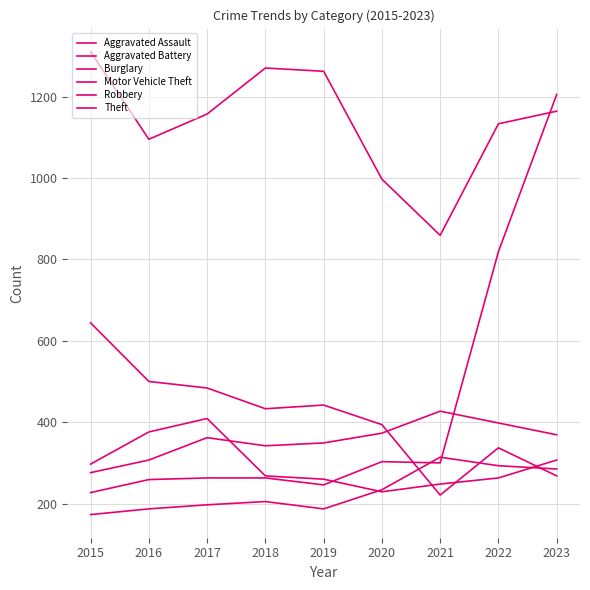

Where does the Aggravated Assault series first go above 205?

2020